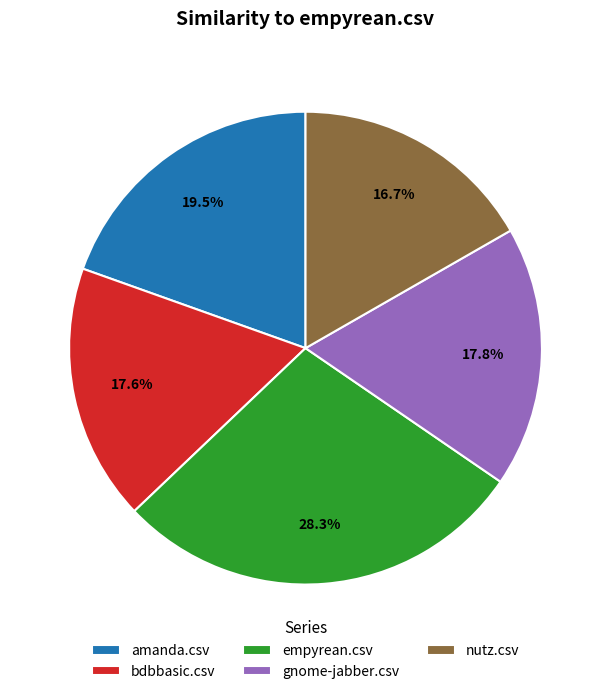

What percentage is NOT represented by empyrean.csv?

71.7%